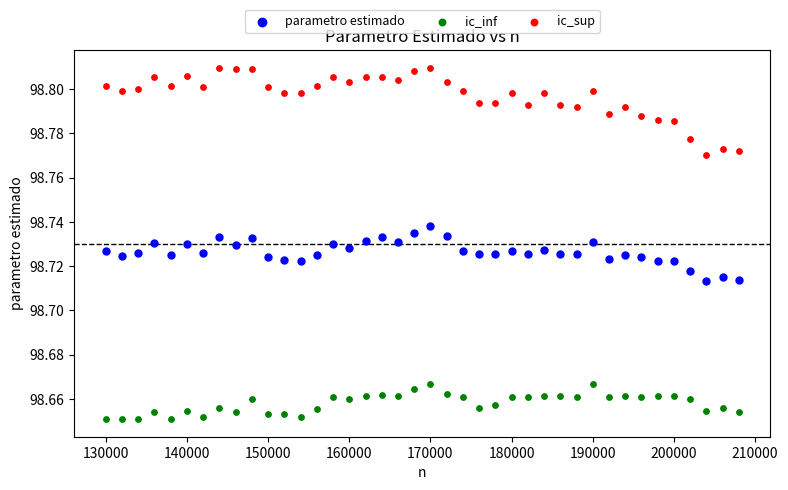

Across all data points, what is the range of X values (max minus min)?

78000.0